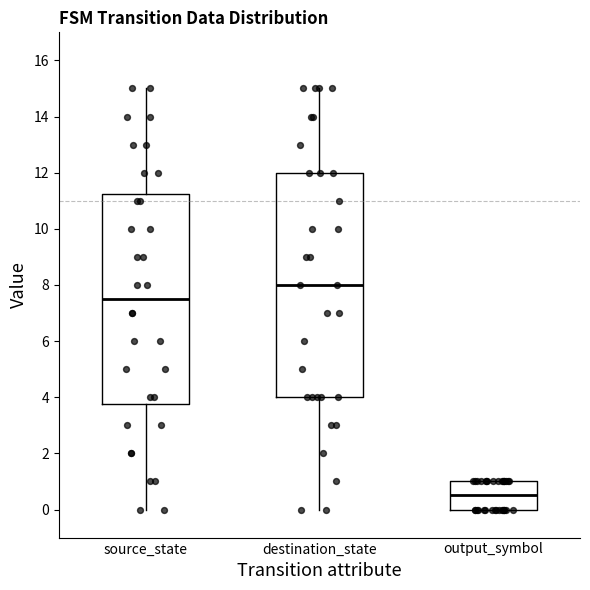

Reading left to right, transcribe this box plot: for each box, give where its median line is, the range the box spans, and where its two whiskers end, as read against the y-axis. The values are not printed on the chart, so give them approximately, as read against the axis.

source_state: median 7.6, box 3.8 to 11.2, whiskers 0.0 to 15.0
destination_state: median 8.0, box 4.0 to 12.0, whiskers 0.0 to 15.0
output_symbol: median 0.6, box 0.0 to 1.0, whiskers 0.0 to 1.0